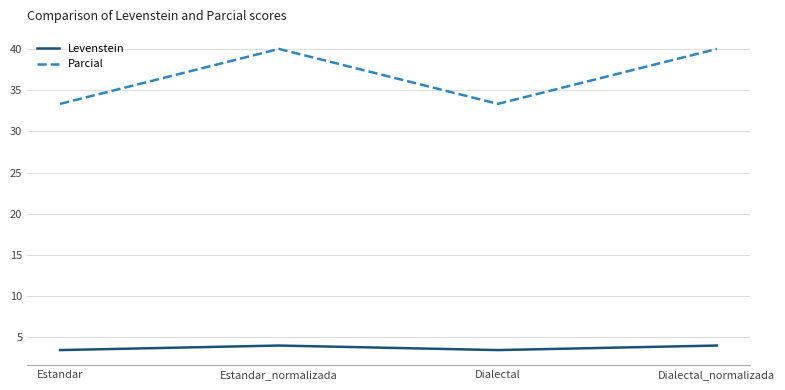

What is the sum of the Levenstein values at Estandar and Dialectal_normalizada?

7.4